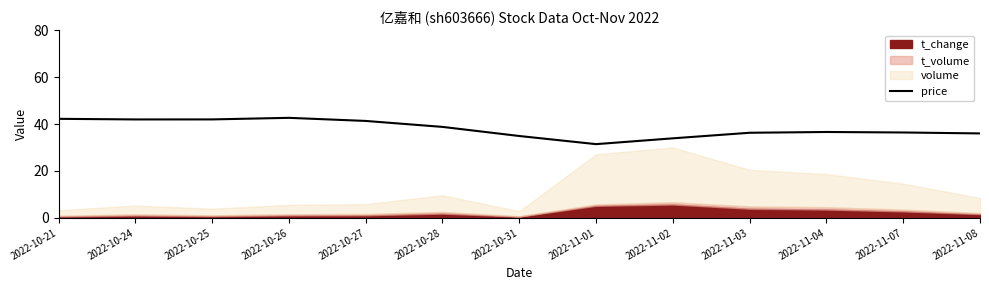

How many interior local valleys (lower than both neighbors) does the data have?

2